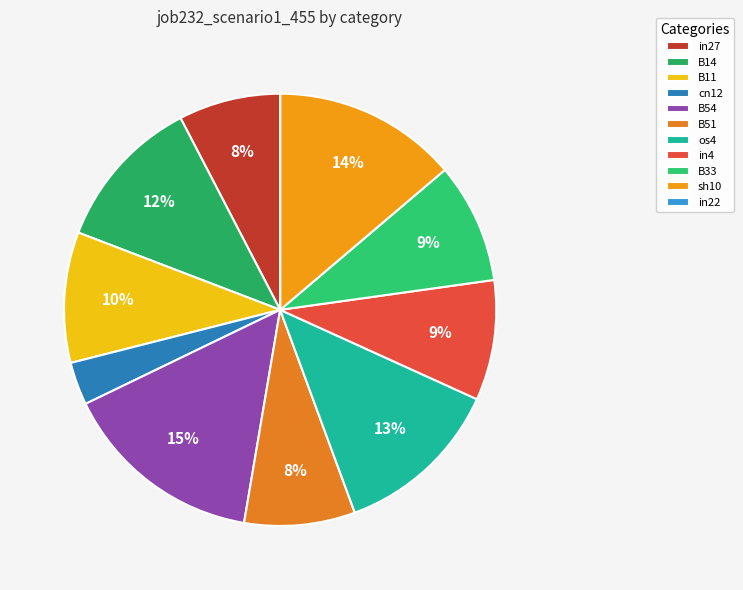

Is the sum of cn12 and B51 greater than half?

No